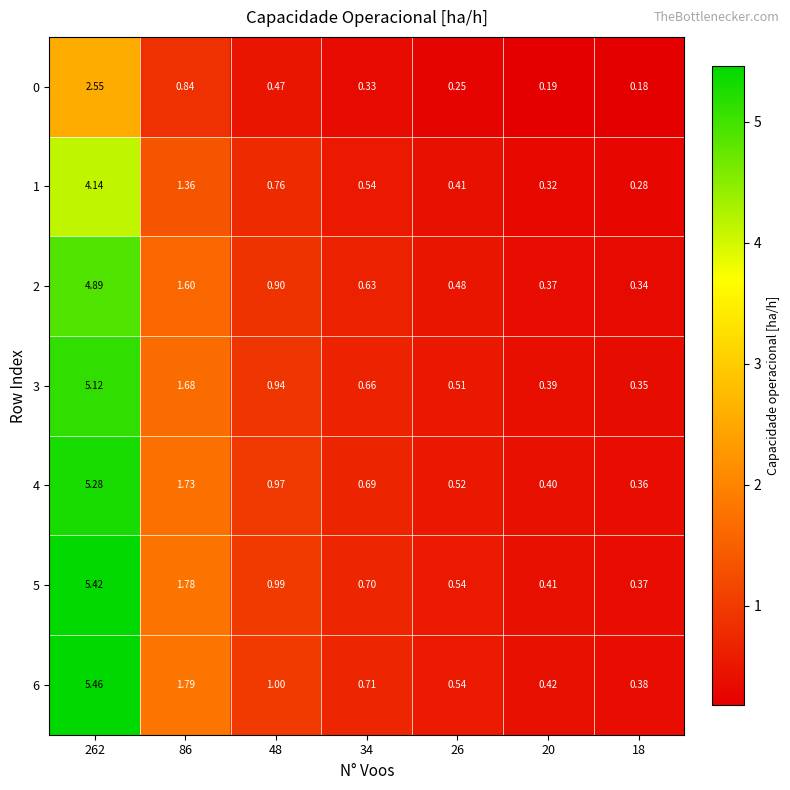

Is the value of 5 at 18 greater than the value of 1 at 86?

No